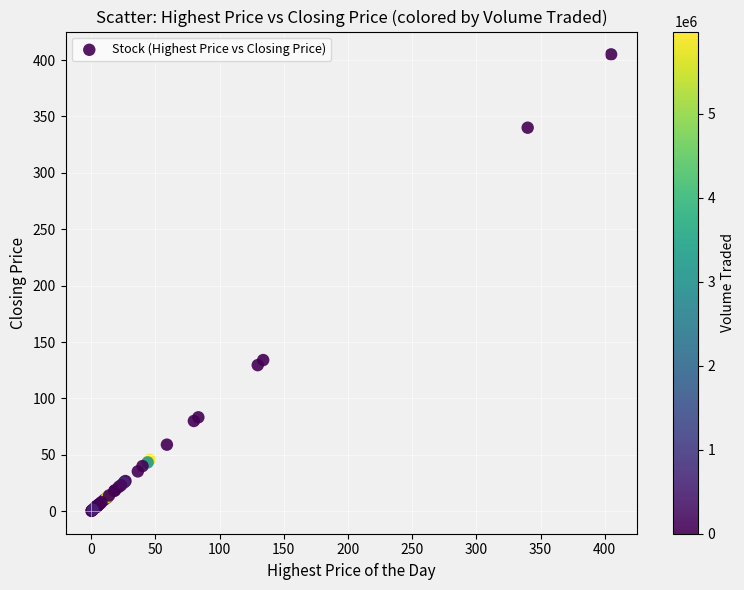

What Y value in the scatter plot is closest to 202?

134.0